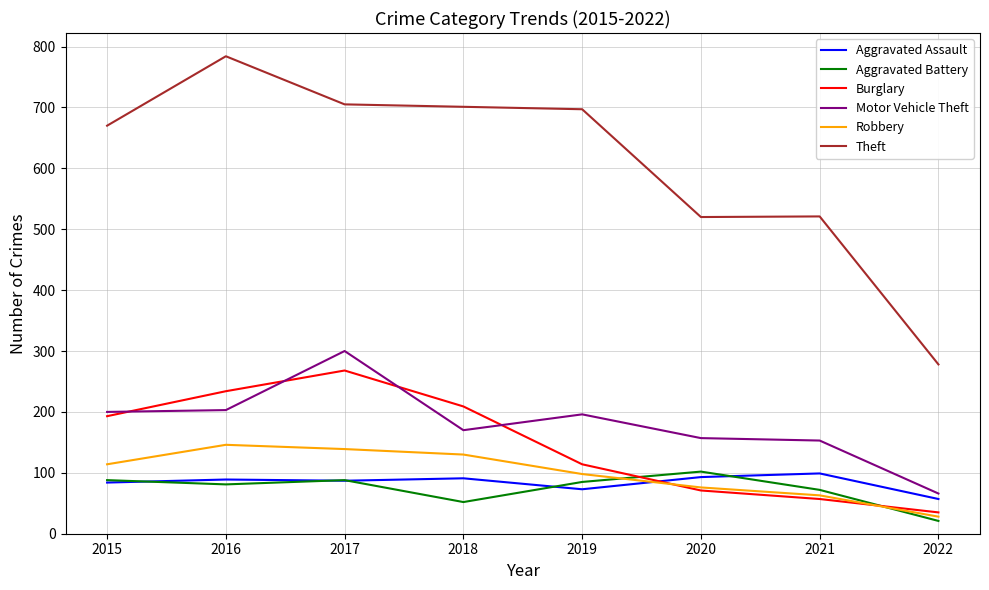

True or false: Theft and Robbery cross at least once.

False